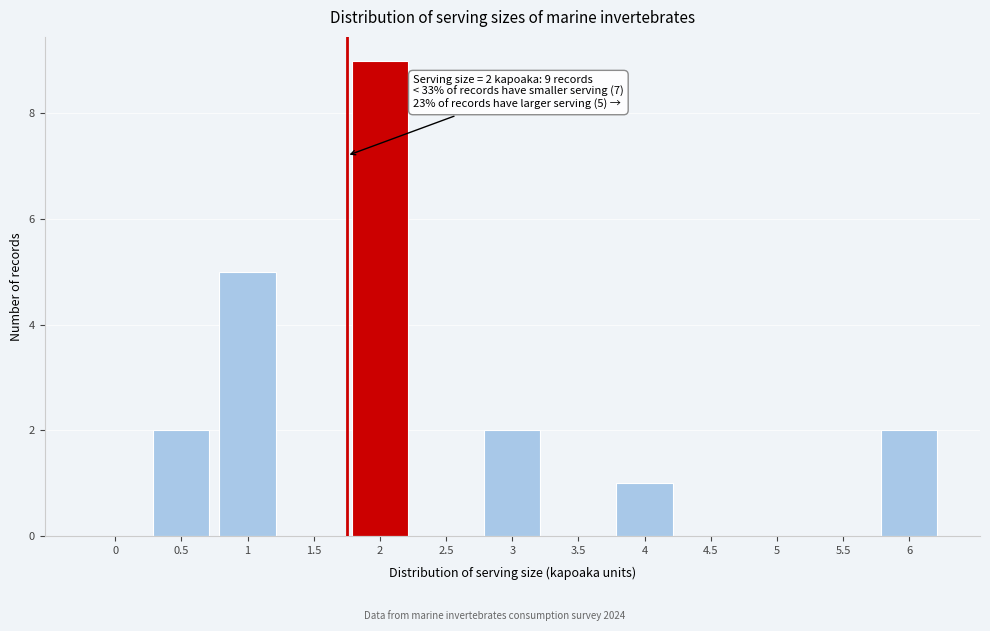

Reading left to right, extract all data points from this chart.

0=0	0.5=2	1=5	1.5=0	2=9	2.5=0	3=2	3.5=0	4=1	4.5=0	5=0	5.5=0	6=2